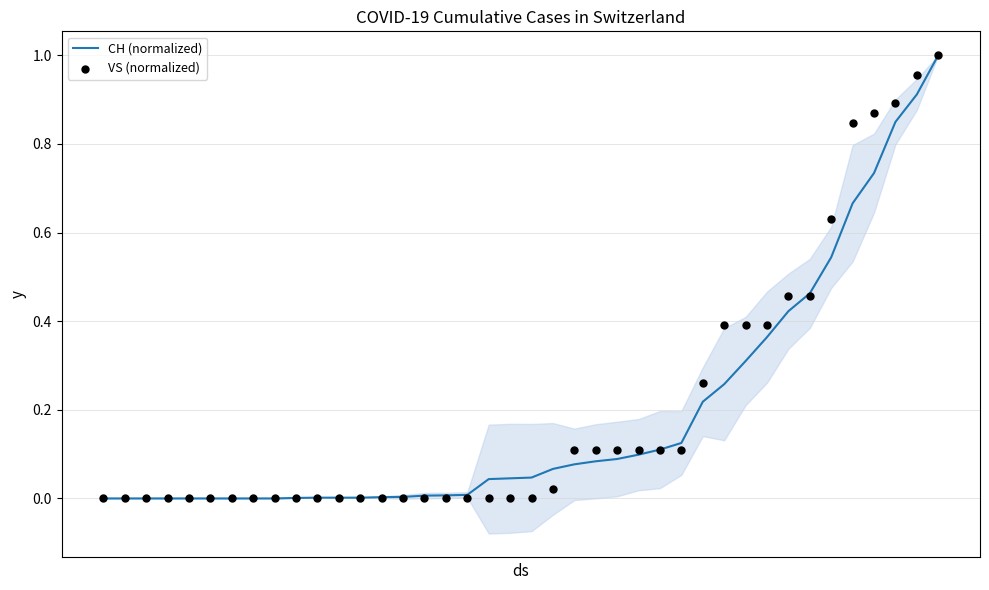

Which series has the largest total across all categories?

VS (normalized)